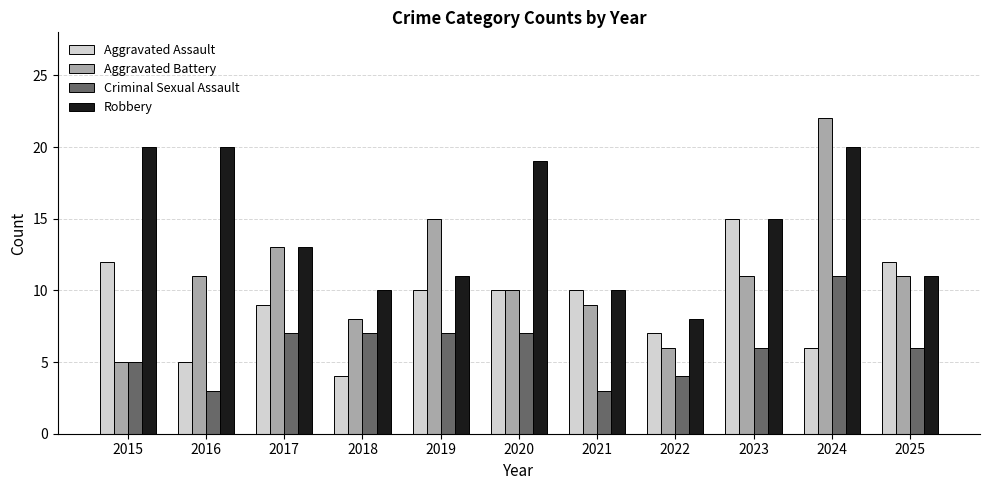

Reading left to right, list all the values displayed in this chart.

Aggravated Assault: 12	5	9	4	10	10	10	7	15	6	12
Aggravated Battery: 5	11	13	8	15	10	9	6	11	22	11
Criminal Sexual Assault: 5	3	7	7	7	7	3	4	6	11	6
Robbery: 20	20	13	10	11	19	10	8	15	20	11